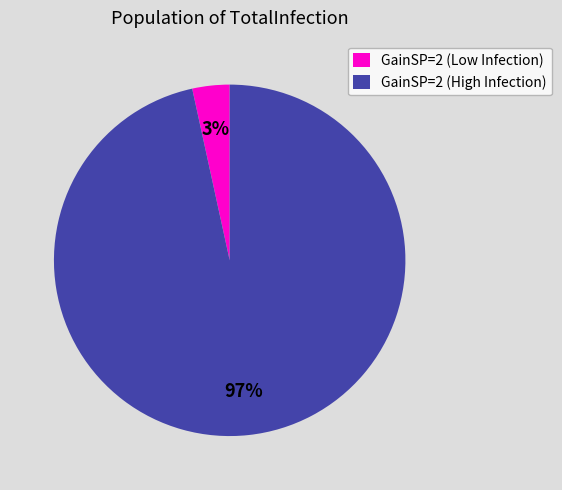

Does any single category account for the majority?

Yes